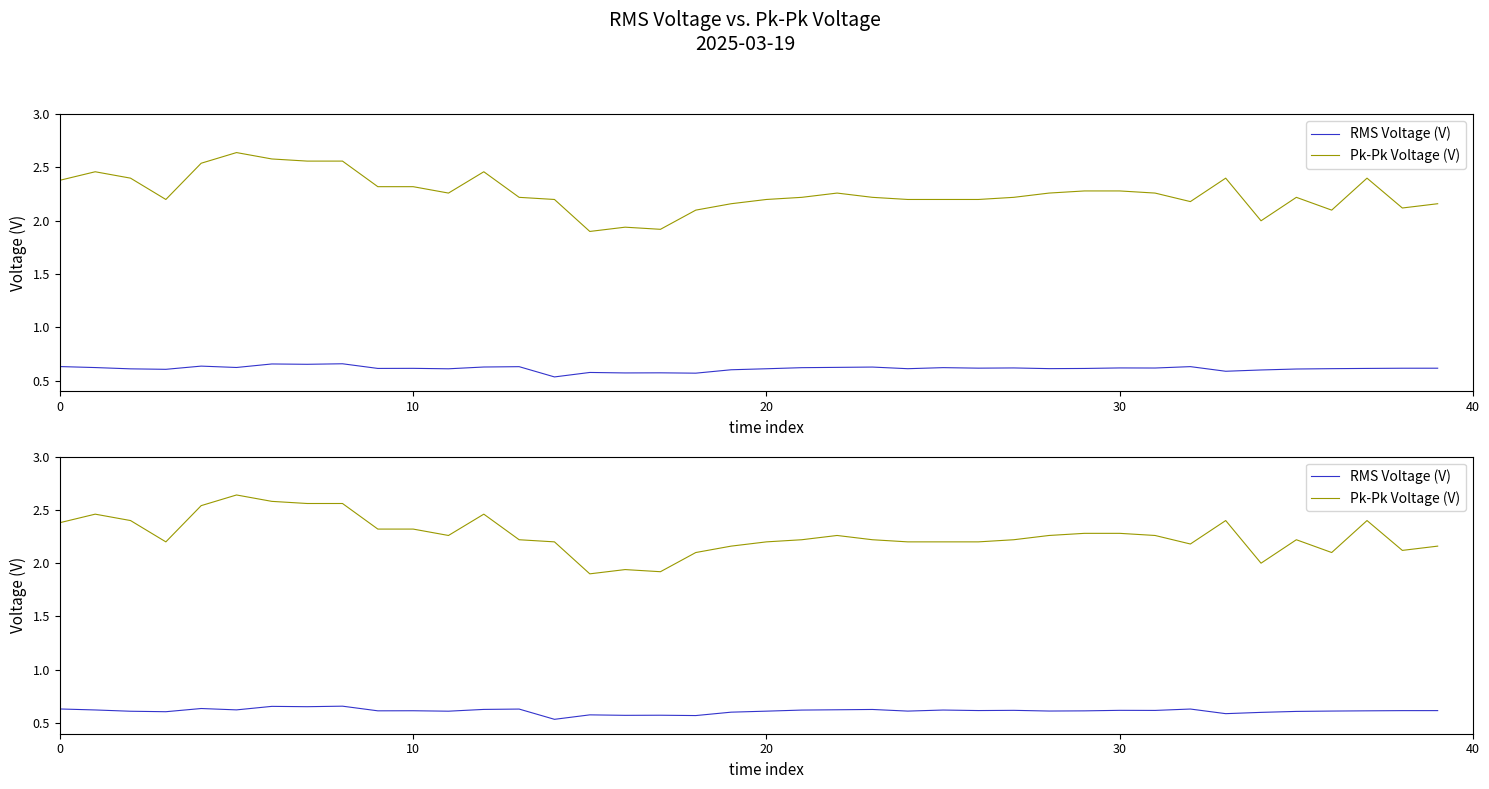

True or false: RMS Voltage (V) and Pk-Pk Voltage (V) intersect in this chart.

False